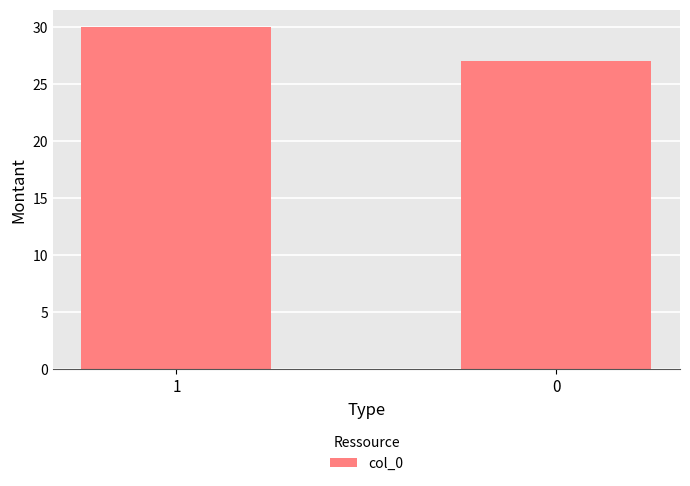

Are the bars horizontal?

No